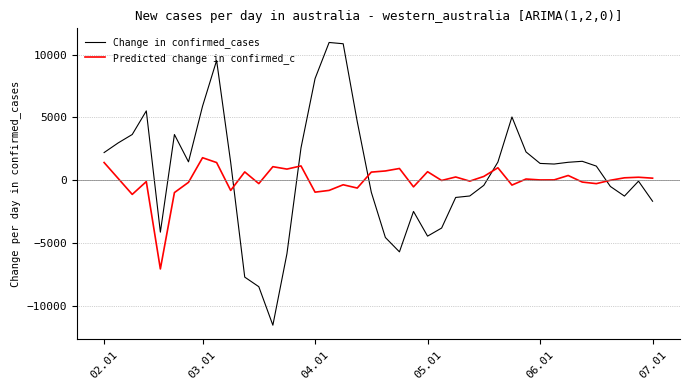

Which series has the widest spread of values?

Change in confirmed_cases